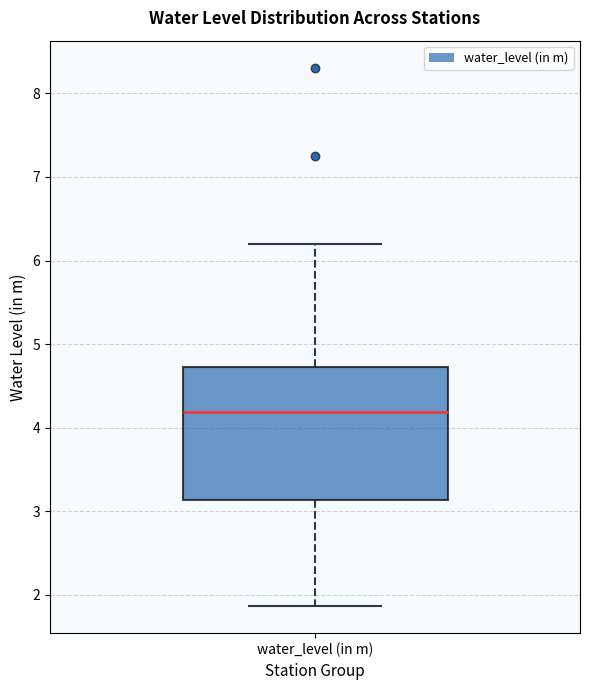

Read this box plot against the y-axis: the position of the median line, the range covered by the box, and the ends of both whiskers. The values are not printed on the chart, so give them approximately, as read against the axis.

median 4.2, box 3.1 to 4.7, whiskers 1.9 to 6.2